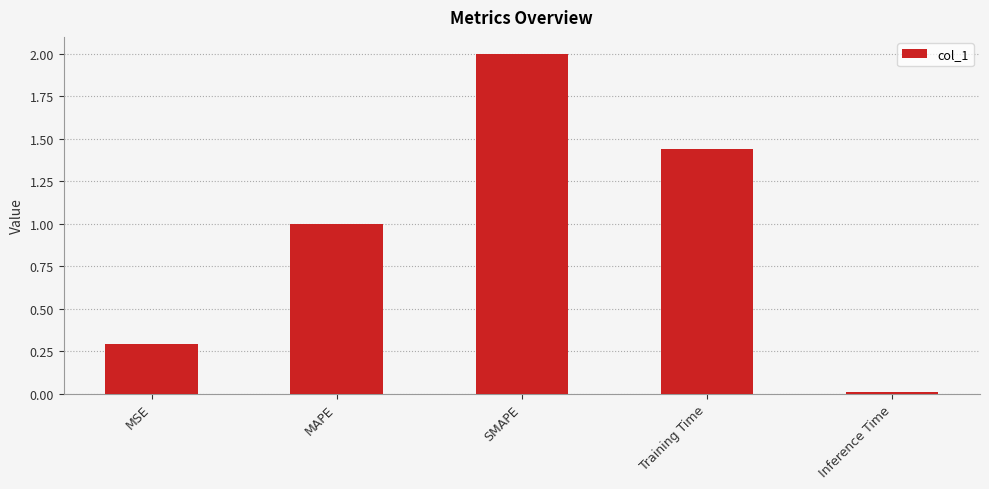

List the labels in order of value, smallest first.

Inference Time, MSE, MAPE, Training Time, SMAPE